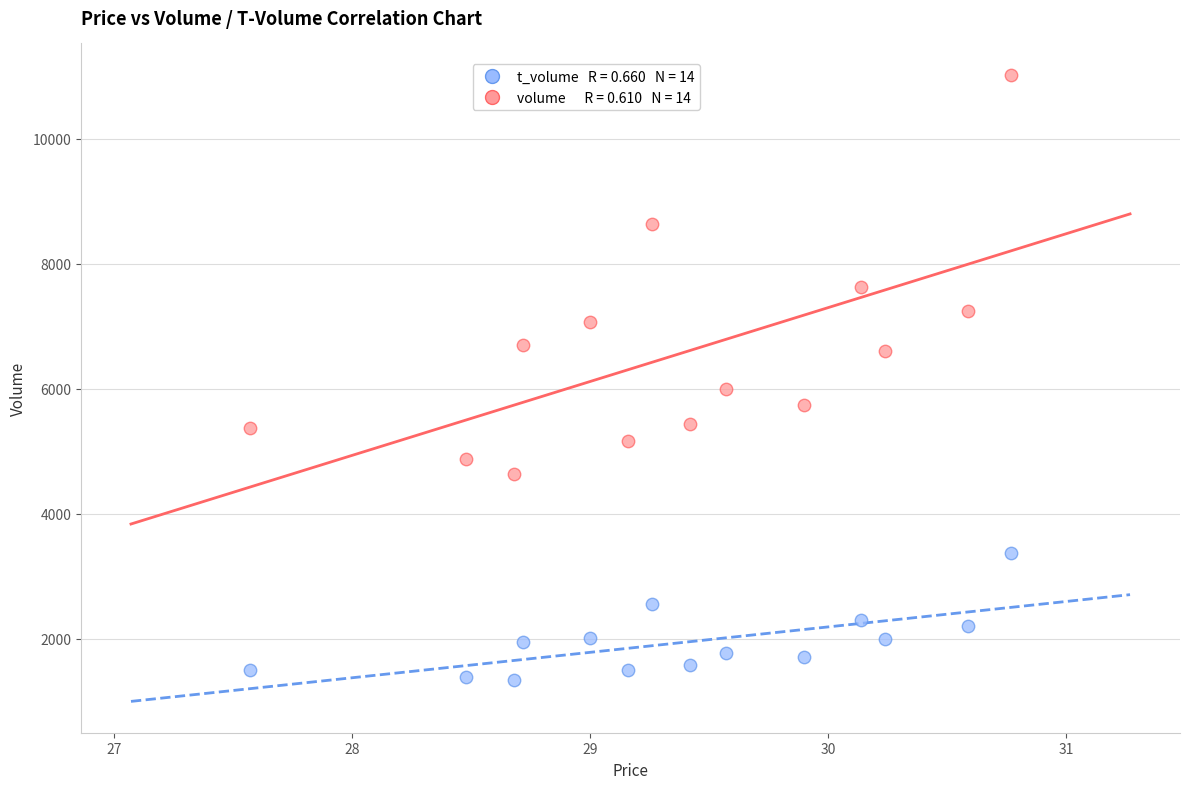

Across all data points, what is the range of Y values (max minus min)?

9679